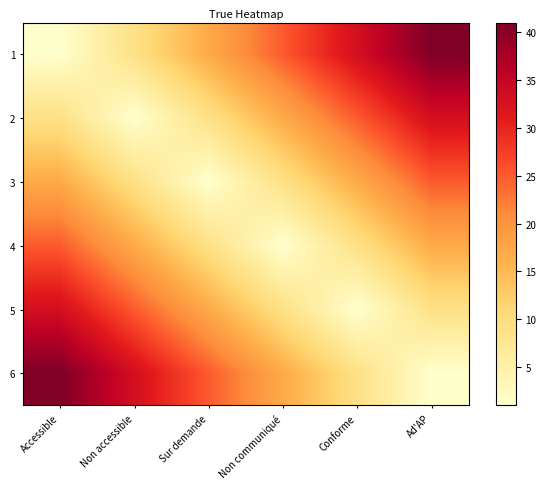

At how many categories does at least one series exceed 22?

6